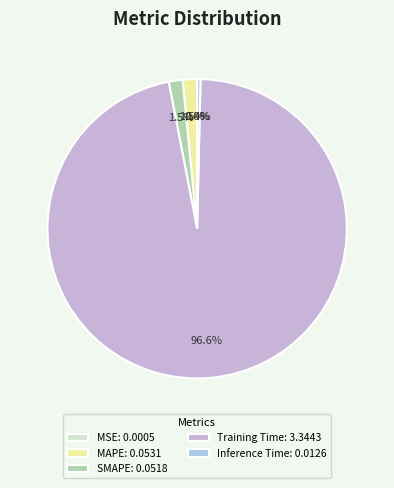

The Training Time slice represents 89% of the pie. True or false?

False